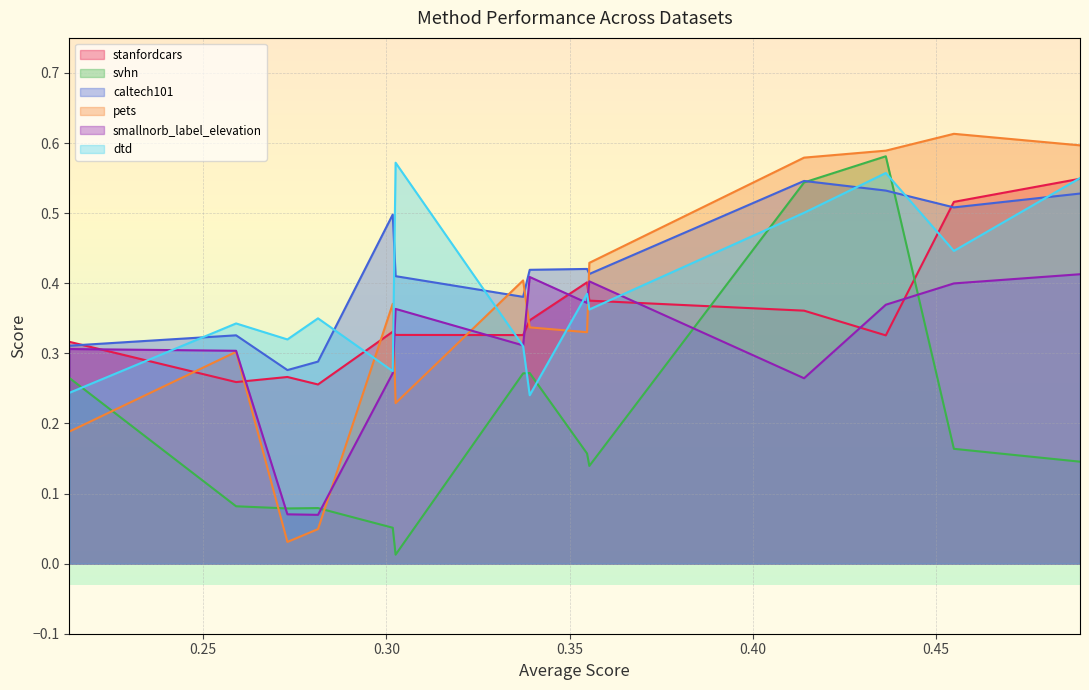

Which category has the lowest value in the caltech101 series?

0.2729751681105312